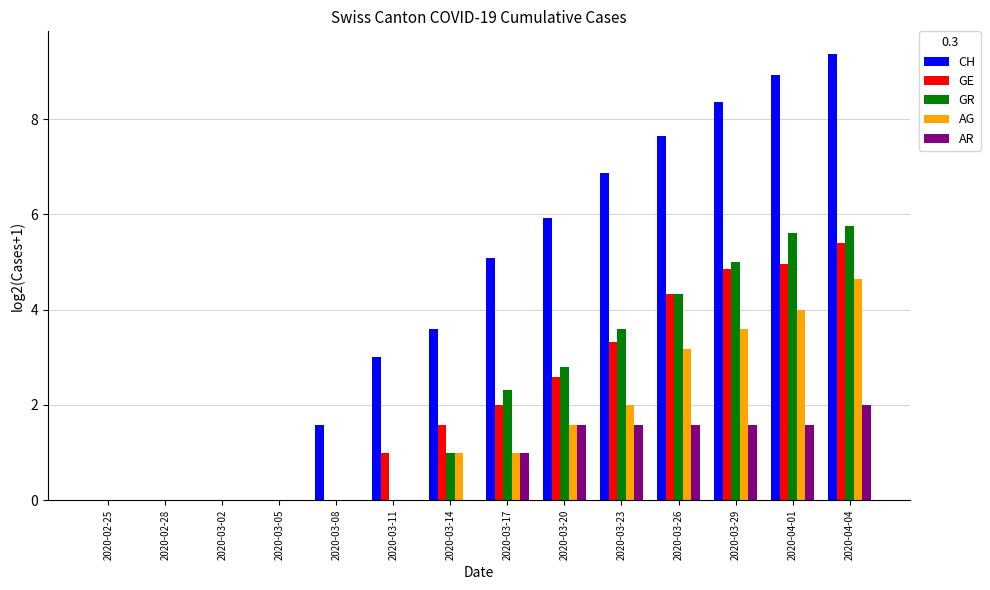

How many data points does each series have?

14